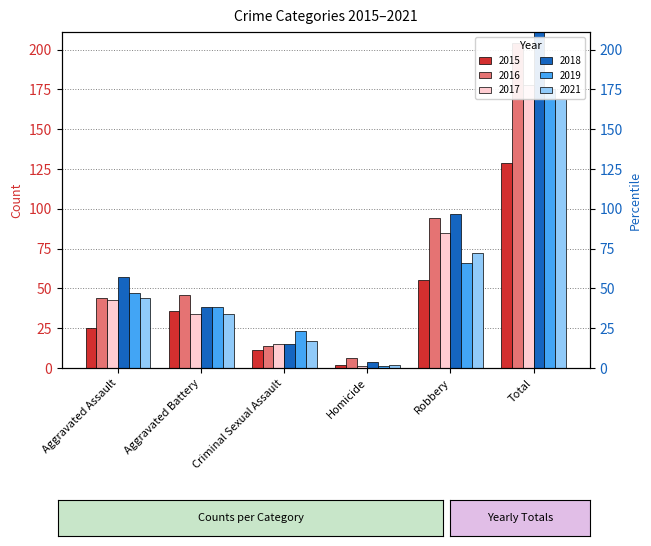

Is the value of 2017 at Homicide greater than the value of 2016 at Aggravated Battery?

No